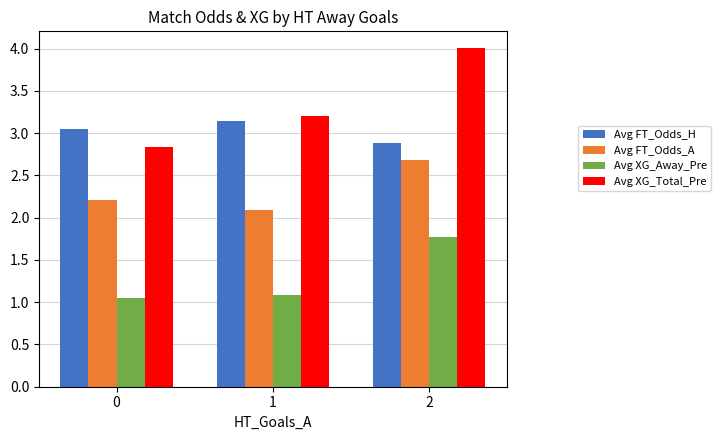

At which category is the sum across all series the highest?

2